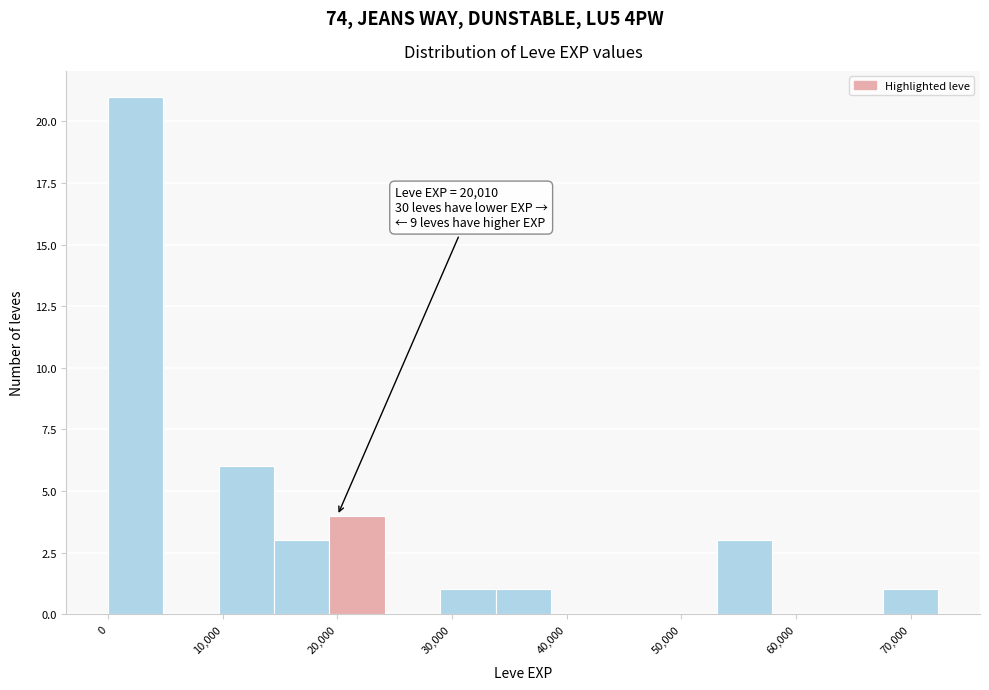

Over which range of the x-axis is the bar tallest?

0 to 5000